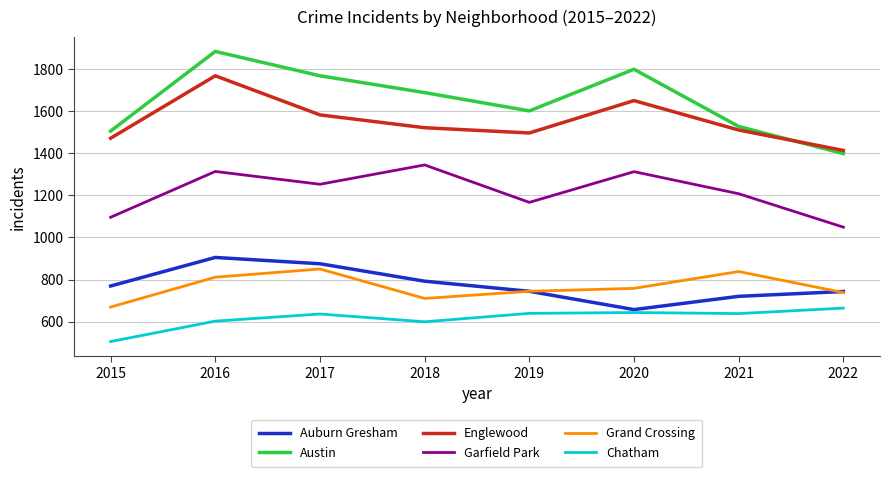

What is the difference between the second highest and second lowest values in the Grand Crossing series?

128